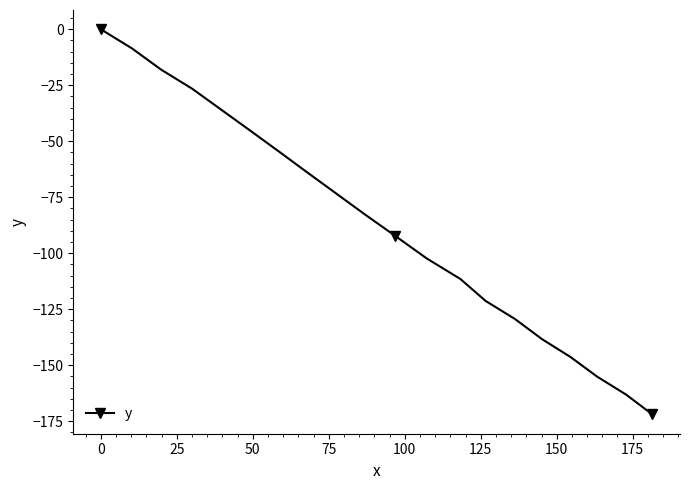

What is the value of the 3rd point from the left?

-18.0